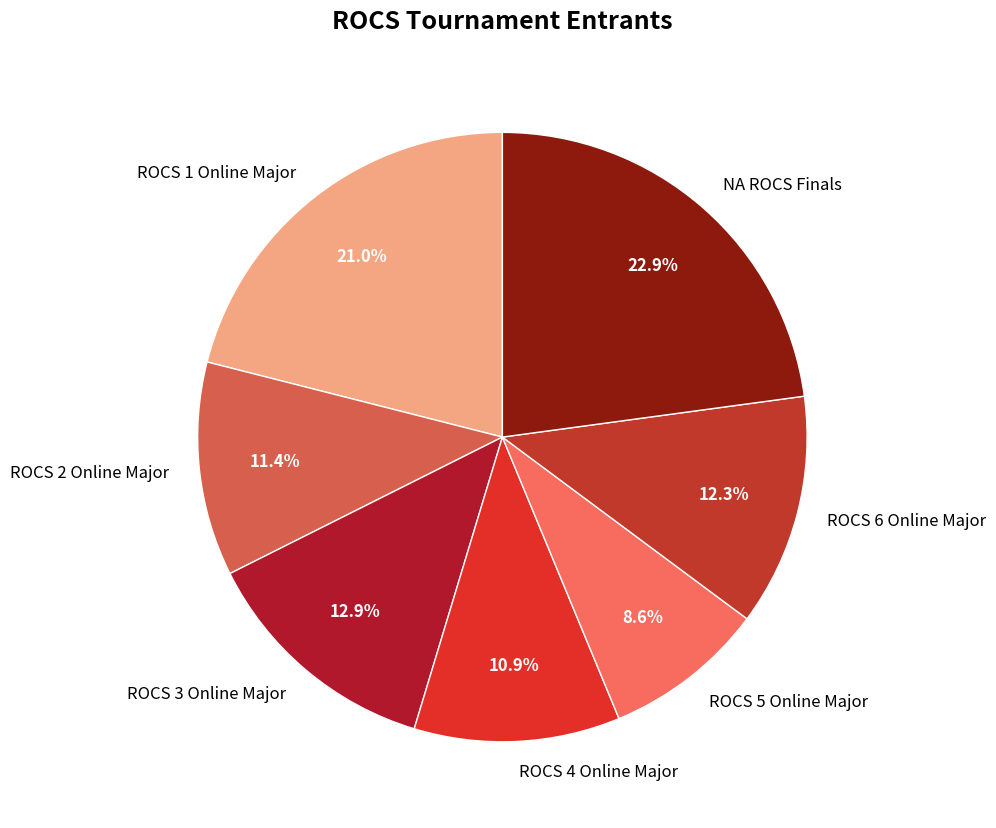

Which slice is the largest?

NA ROCS Finals